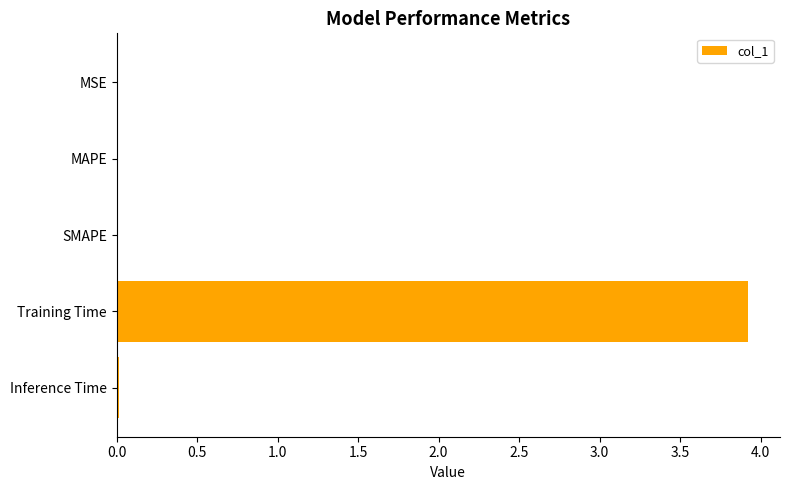

What is the sum of all values?

4.0